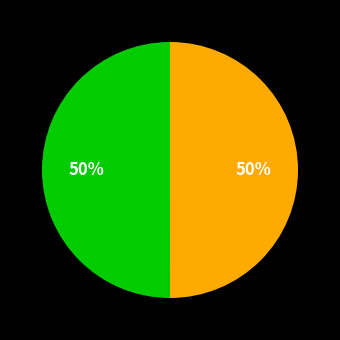

To the nearest percent, what is the average slice percentage?

50%